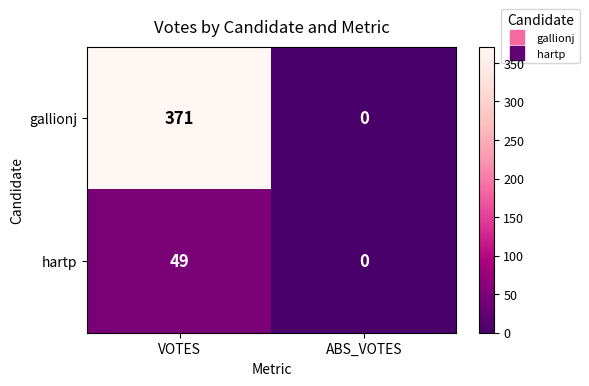

Rank the series by their average value, from lowest to highest.

hartp, gallionj